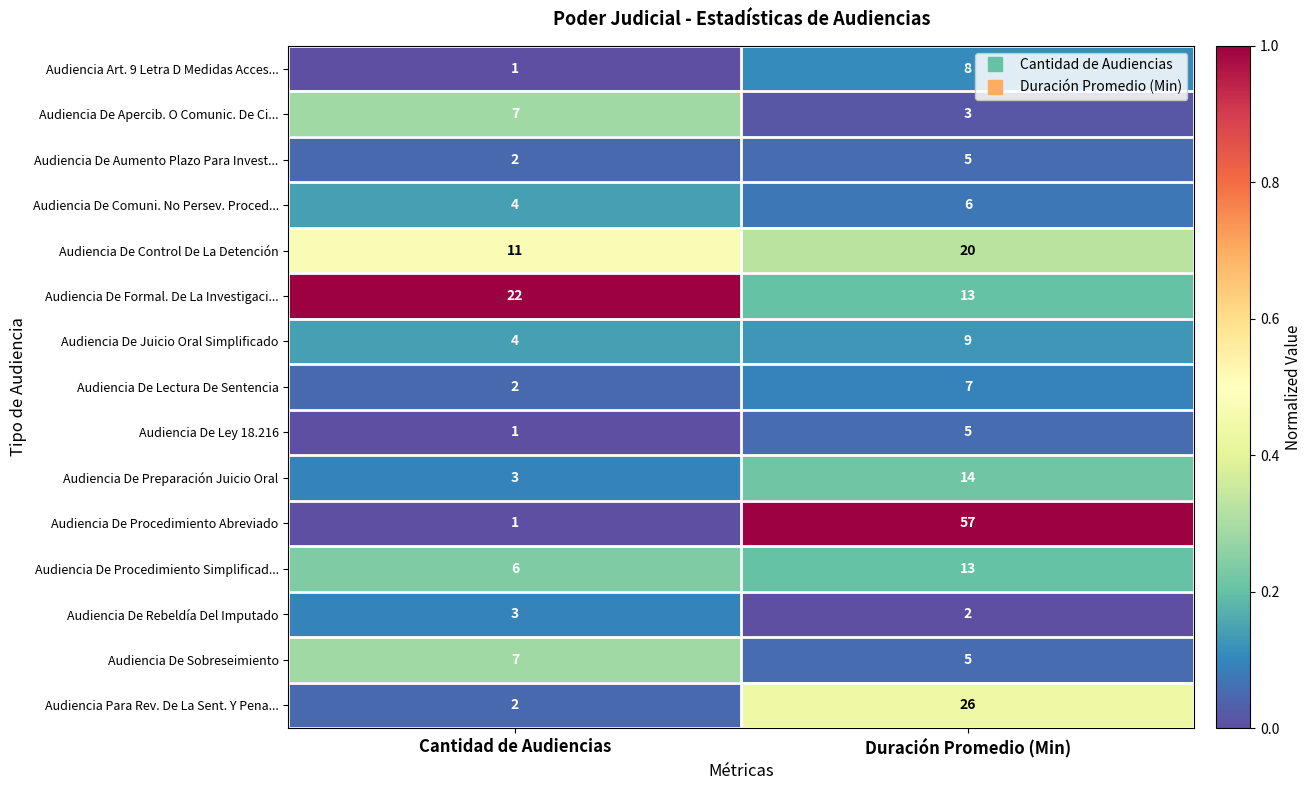

The value of Audiencia De Comuni. No Persev. Proced... at Cantidad de Audiencias is 6. True or false?

False